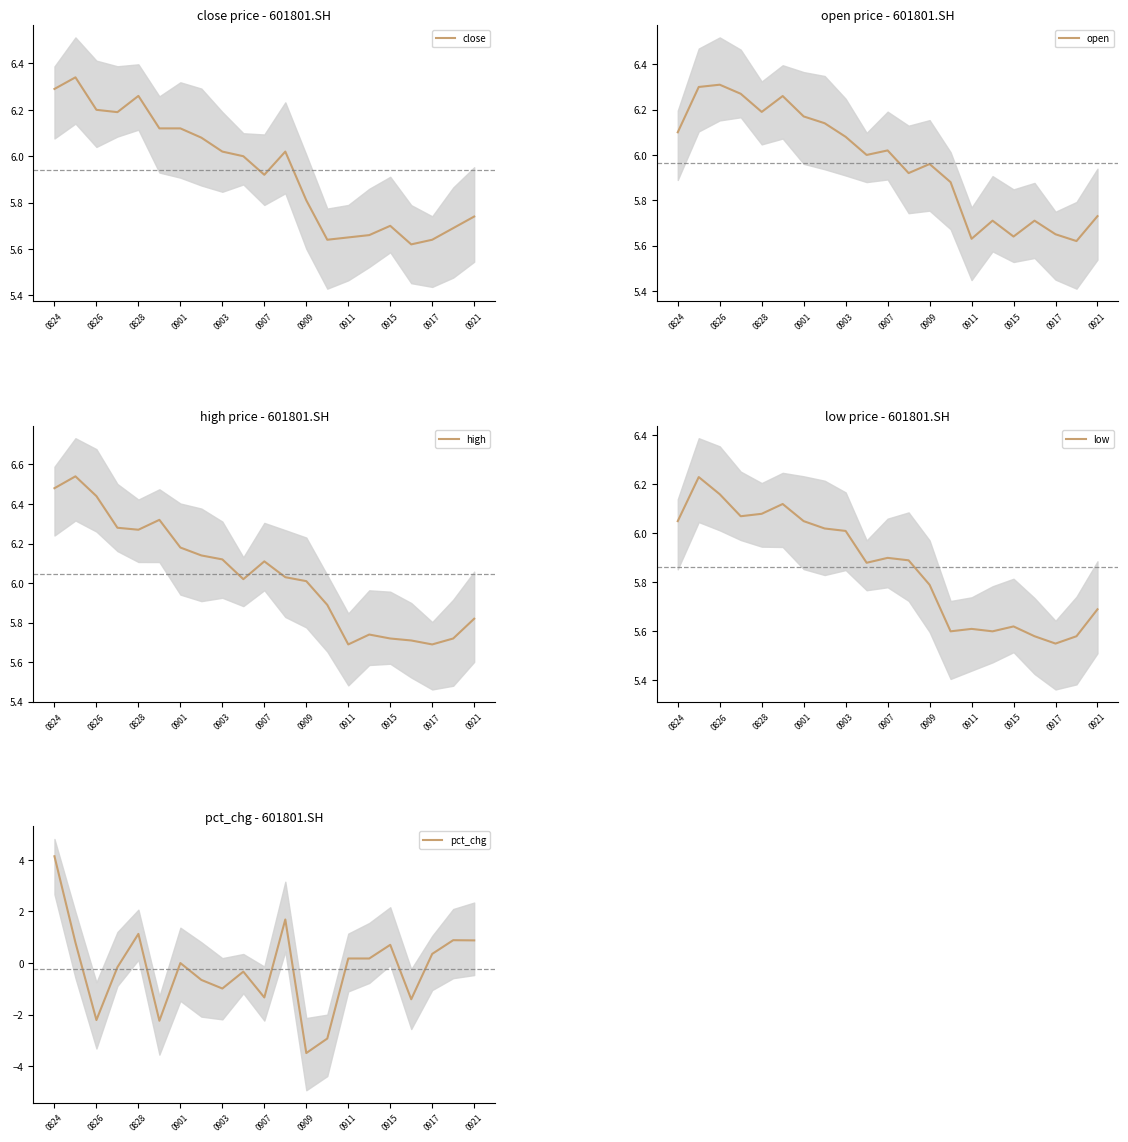

The close series shows 3.2 at 0903. True or false?

False